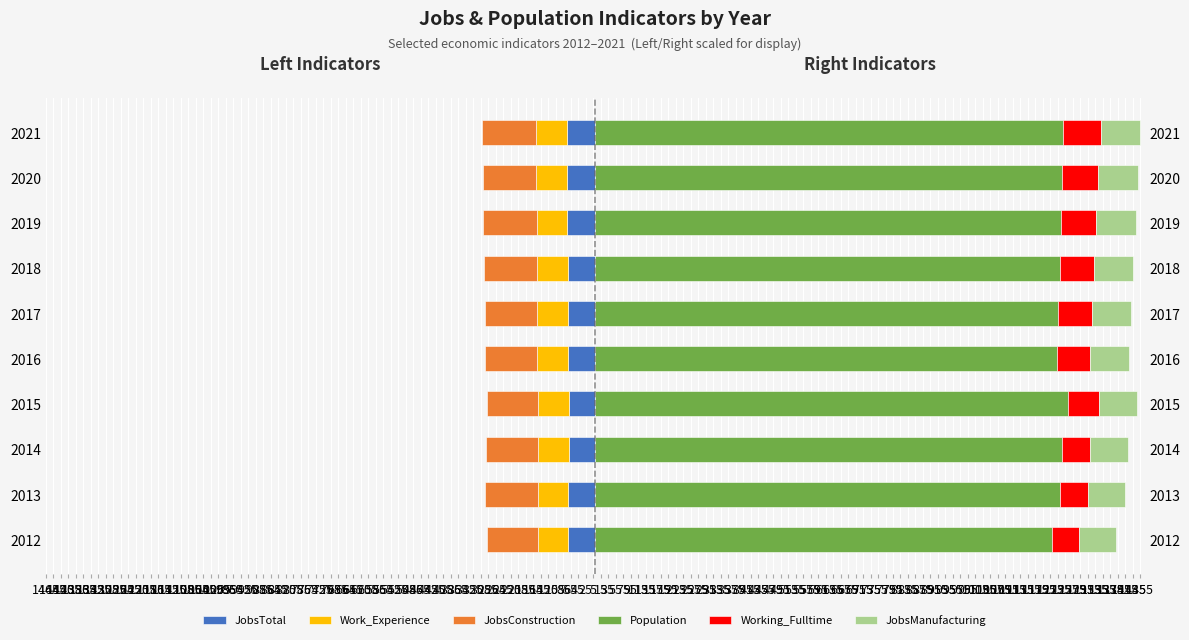

At 2021, list the series in order from smallest to largest.

JobsConstruction, Work_Experience, JobsTotal, Working_Fulltime, JobsManufacturing, Population